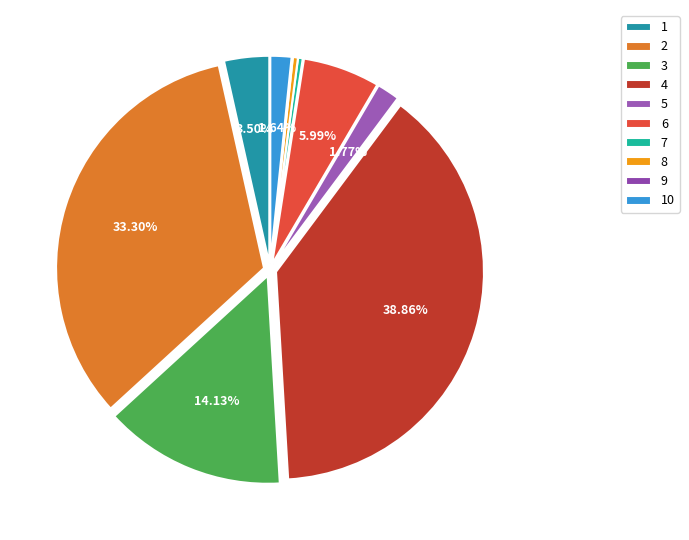

Count the number of slices in the pie.

10